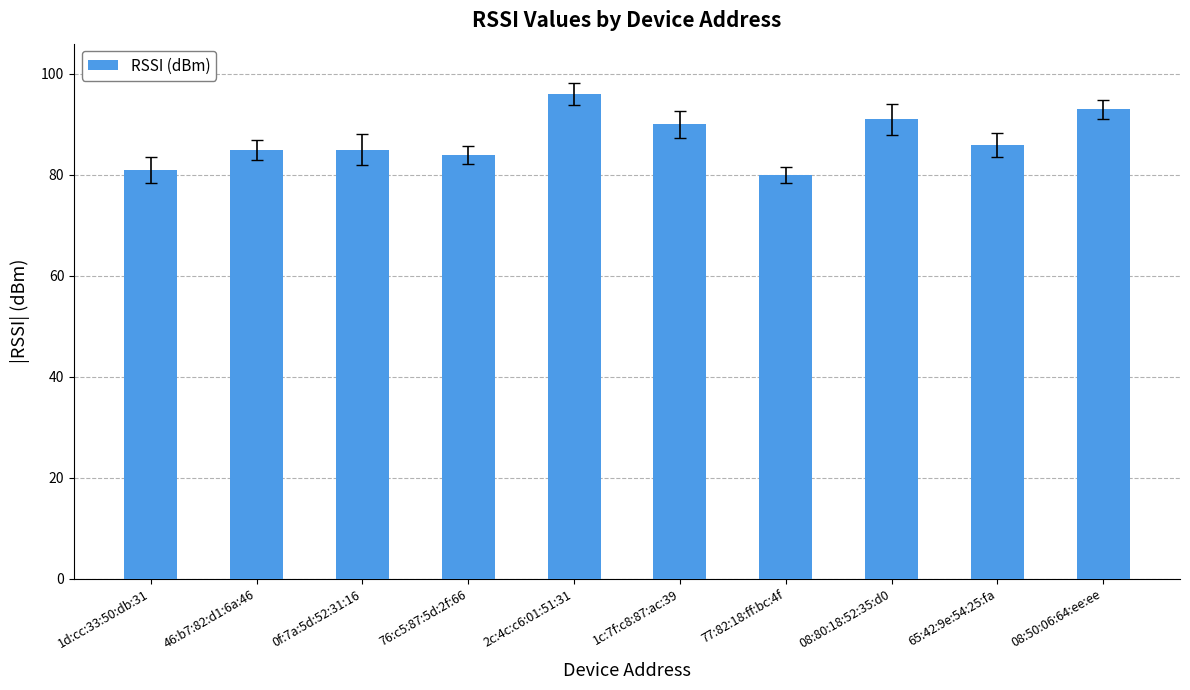

Is it true that the value at 2c:4c:c6:01:51:31 is 55?

False